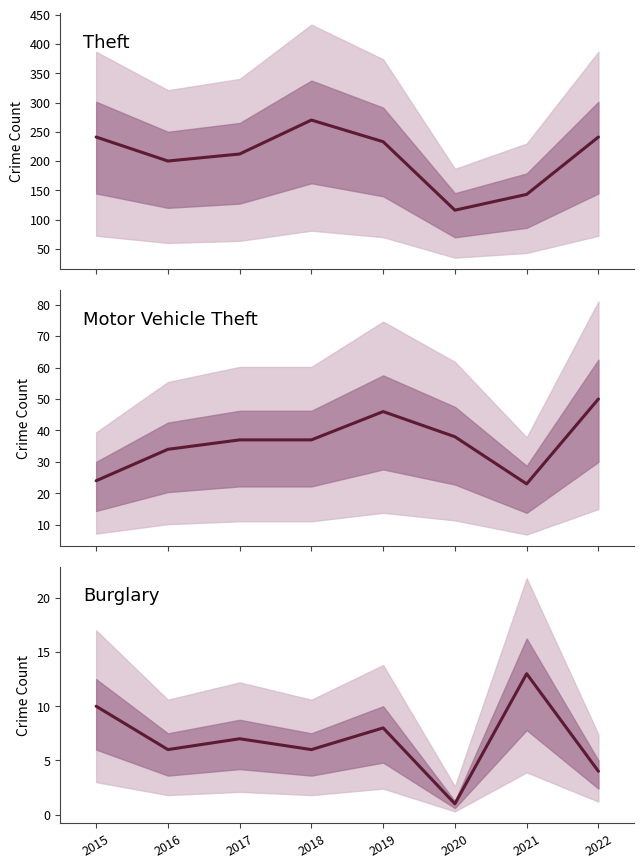

Where is the first local minimum for Motor Vehicle Theft?

2021